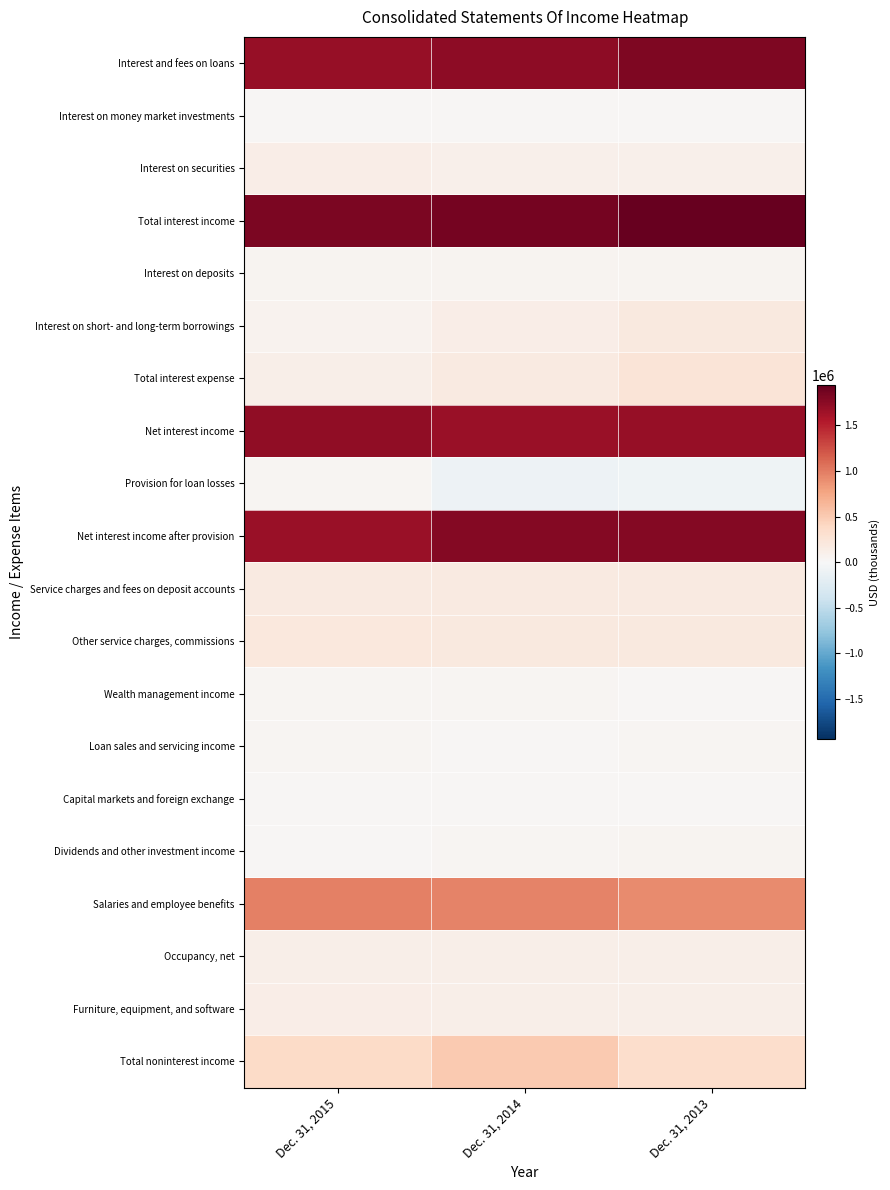

Reading left to right, transcribe all the data shown in this chart.

Interest and fees on loans: Dec. 31, 2015=1686220	Dec. 31, 2014=1729652	Dec. 31, 2013=1814631
Interest on money market investments: Dec. 31, 2015=23165	Dec. 31, 2014=21414	Dec. 31, 2013=23363
Interest on securities: Dec. 31, 2015=124086	Dec. 31, 2014=101936	Dec. 31, 2013=103442
Total interest income: Dec. 31, 2015=1833471	Dec. 31, 2014=1853002	Dec. 31, 2013=1941436
Interest on deposits: Dec. 31, 2015=49344	Dec. 31, 2014=49736	Dec. 31, 2013=58913
Interest on short- and long-term borrowings: Dec. 31, 2015=68867	Dec. 31, 2014=123262	Dec. 31, 2013=186164
Total interest expense: Dec. 31, 2015=118211	Dec. 31, 2014=172998	Dec. 31, 2013=245077
Net interest income: Dec. 31, 2015=1715260	Dec. 31, 2014=1680004	Dec. 31, 2013=1696359
Provision for loan losses: Dec. 31, 2015=40035	Dec. 31, 2014=-98082	Dec. 31, 2013=-87136
Net interest income after provision: Dec. 31, 2015=1675225	Dec. 31, 2014=1778086	Dec. 31, 2013=1783495
Service charges and fees on deposit accounts: Dec. 31, 2015=168451	Dec. 31, 2014=168291	Dec. 31, 2013=171036
Other service charges, commissions: Dec. 31, 2015=206786	Dec. 31, 2014=193978	Dec. 31, 2013=183961
Wealth management income: Dec. 31, 2015=31224	Dec. 31, 2014=30573	Dec. 31, 2013=29913
Loan sales and servicing income: Dec. 31, 2015=30731	Dec. 31, 2014=29154	Dec. 31, 2013=38113
Capital markets and foreign exchange: Dec. 31, 2015=25655	Dec. 31, 2014=22584	Dec. 31, 2013=28051
Dividends and other investment income: Dec. 31, 2015=30150	Dec. 31, 2014=43662	Dec. 31, 2013=46062
Salaries and employee benefits: Dec. 31, 2015=972712	Dec. 31, 2014=956411	Dec. 31, 2013=912902
Occupancy, net: Dec. 31, 2015=119529	Dec. 31, 2014=115701	Dec. 31, 2013=112303
Furniture, equipment, and software: Dec. 31, 2015=123196	Dec. 31, 2014=115312	Dec. 31, 2013=106629
Total noninterest income: Dec. 31, 2015=377120	Dec. 31, 2014=508629	Dec. 31, 2013=337376